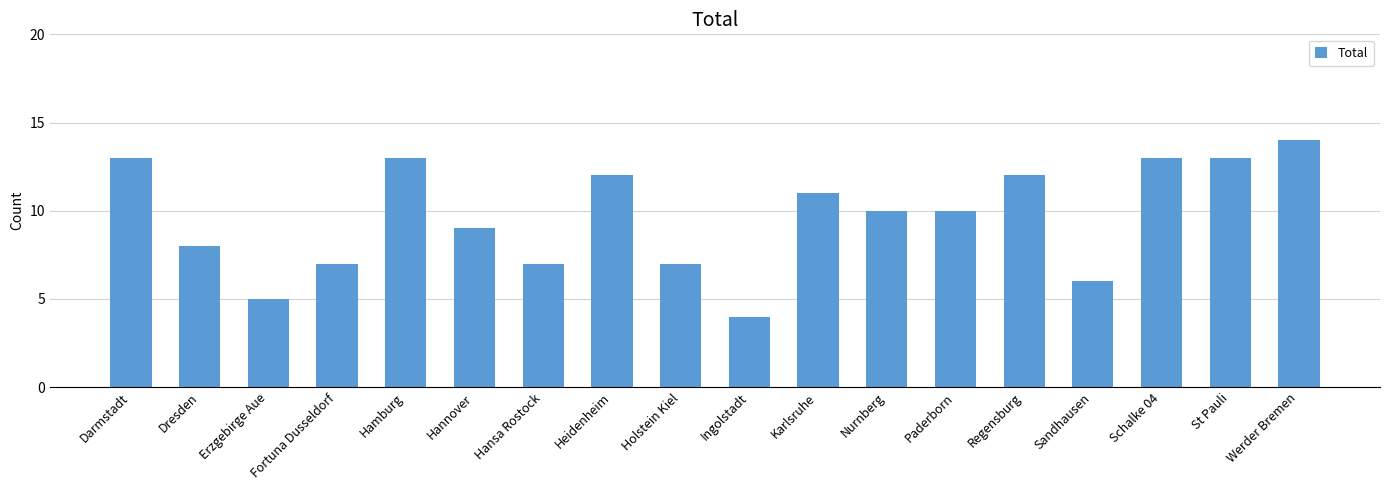

What is the label of the 16th bar from the right?

Erzgebirge Aue